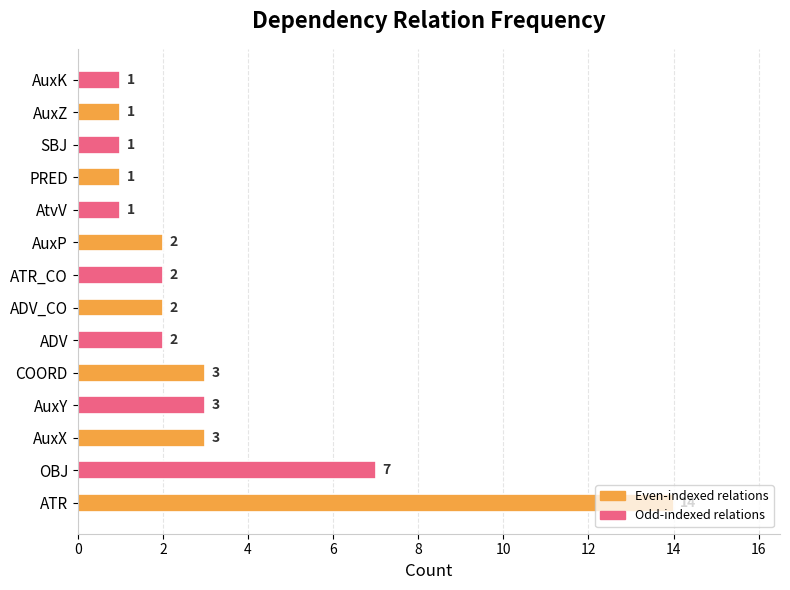

Are the bars grouped side by side (vs. stacked)?

No